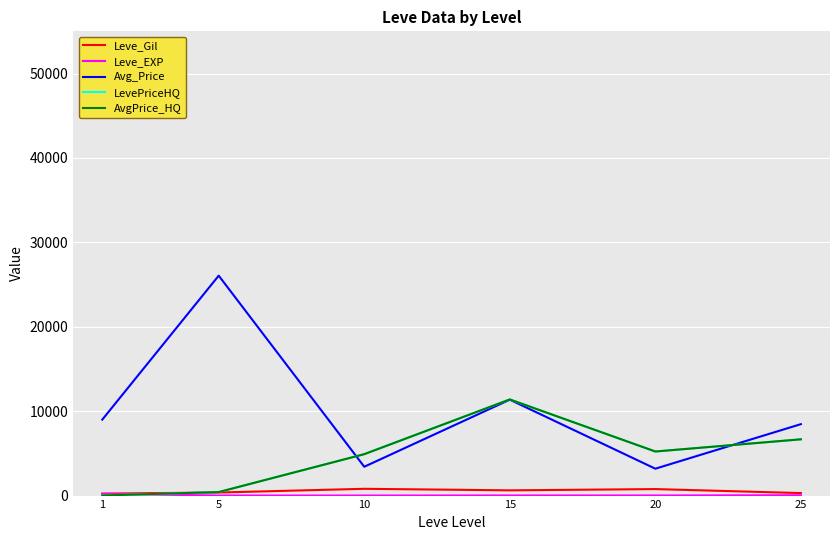

Where does the Avg_Price series first go above 8998?

1